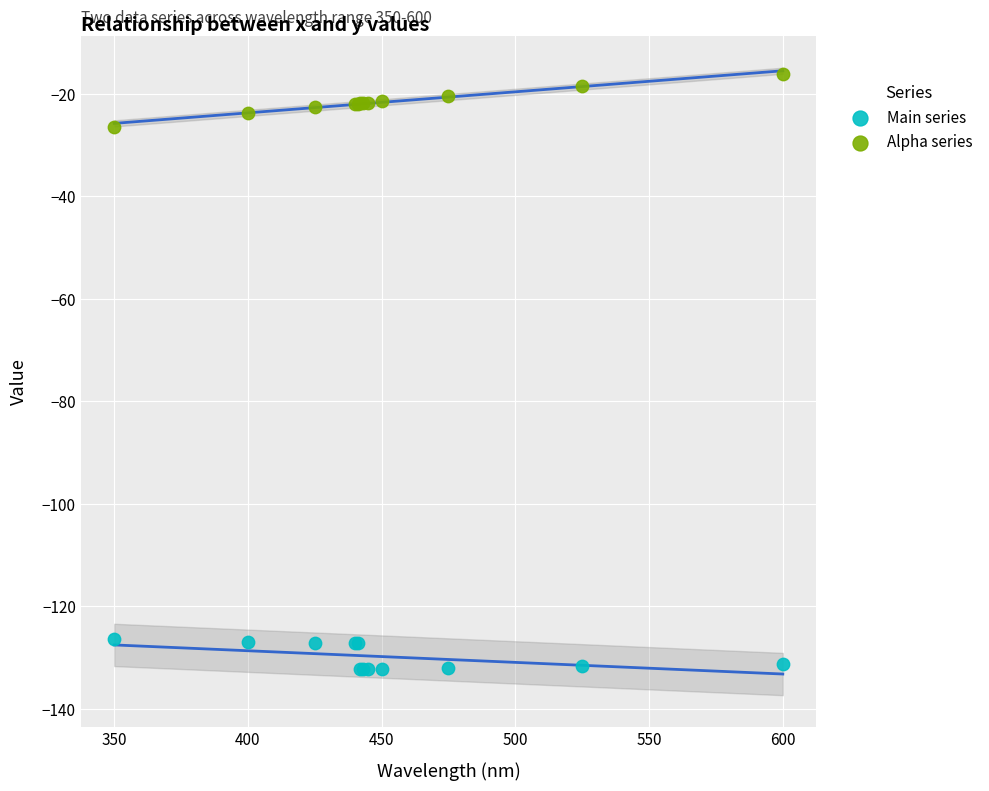

Which series has the widest spread of Y values?

Alpha series